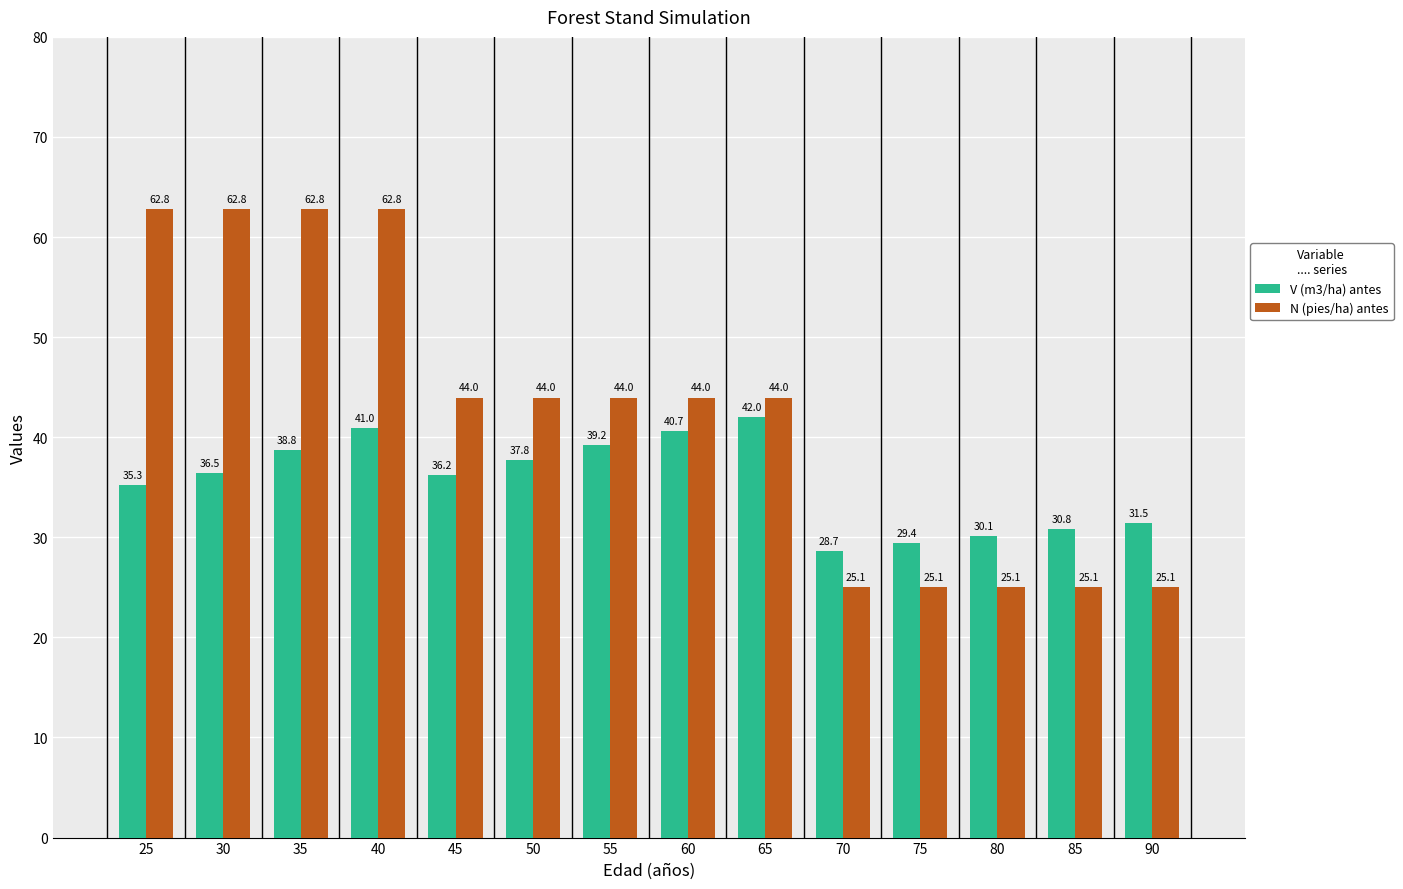

At how many categories does at least one series exceed 27?

14